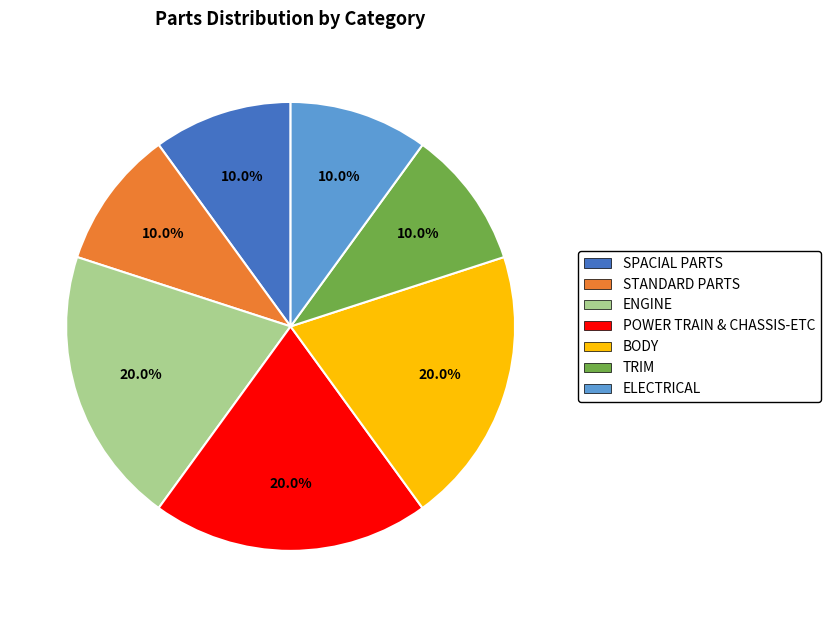

What portion of the pie excludes TRIM?

90.0%